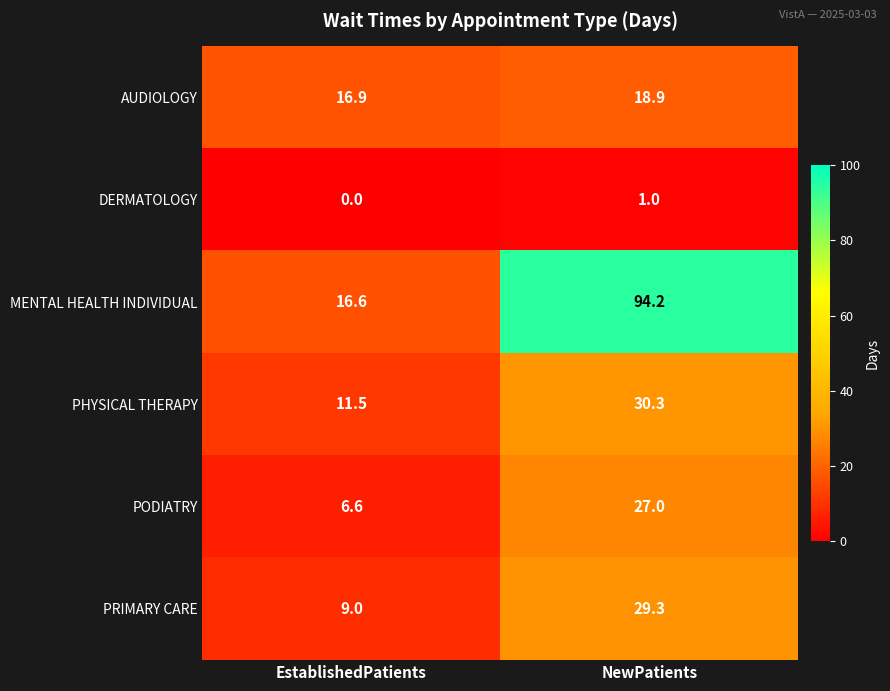

The value of AUDIOLOGY at EstablishedPatients is 16.9. True or false?

True